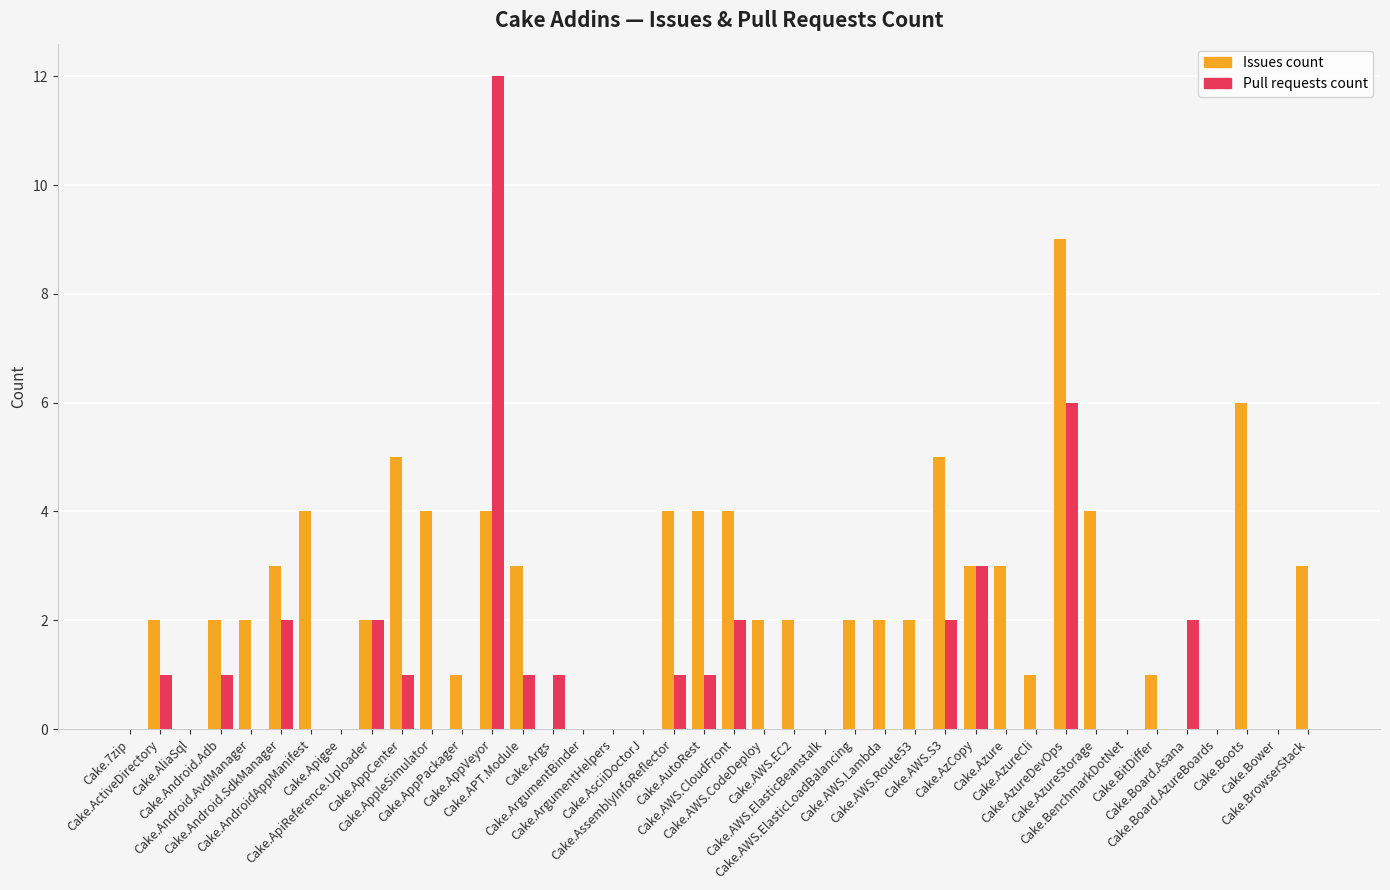

How many series are shown in this chart?

2